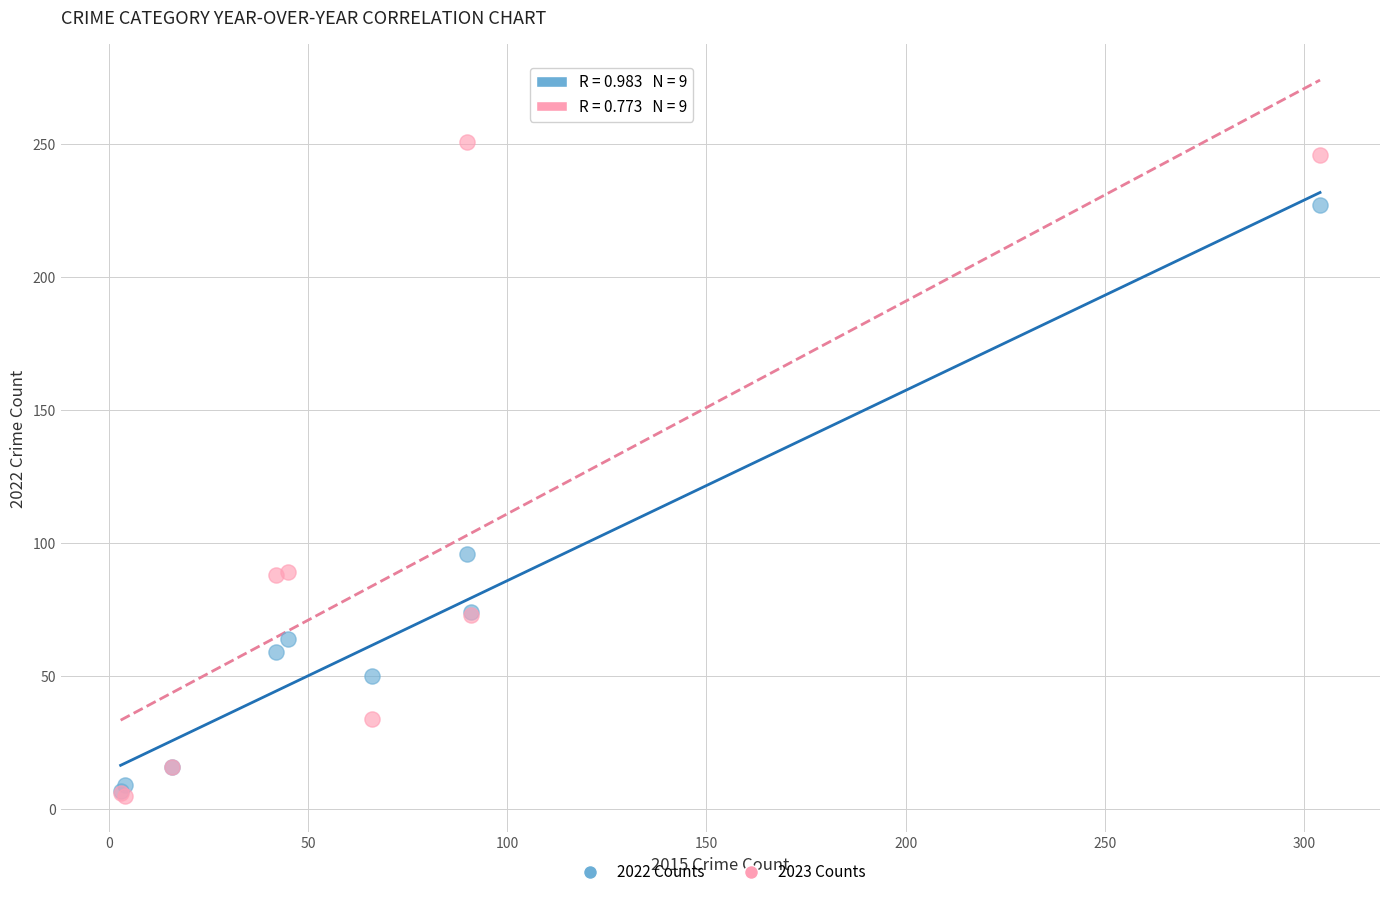

What are all the series names shown in the legend?

2022 Counts, 2023 Counts